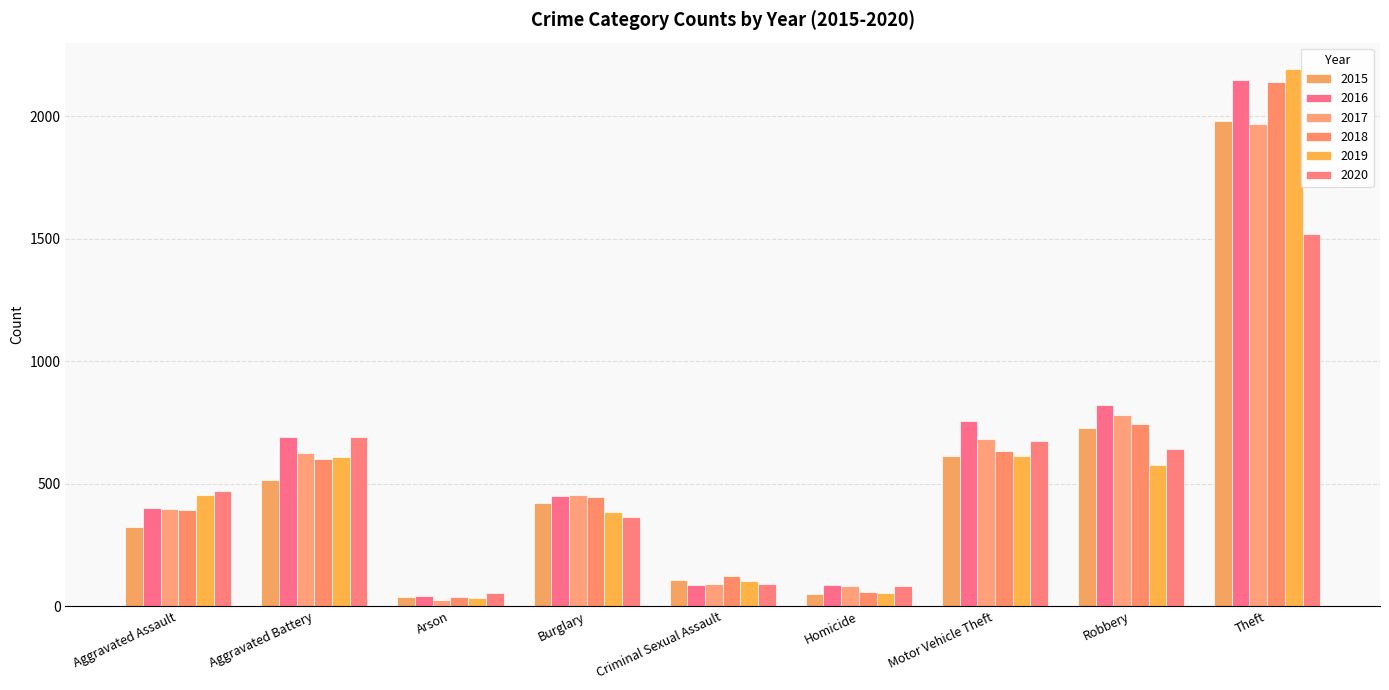

What are all the series names shown in the legend?

2015, 2016, 2017, 2018, 2019, 2020